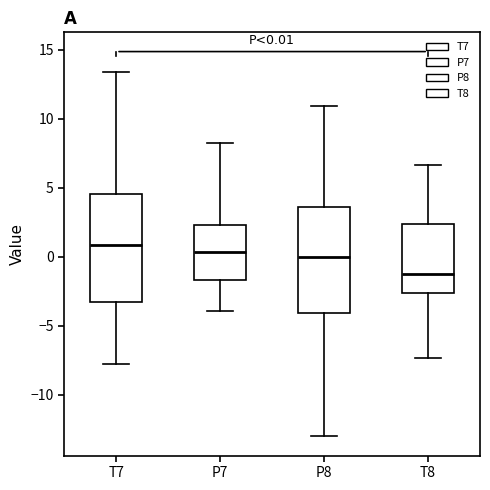

Which box has the lowest median line?

T8